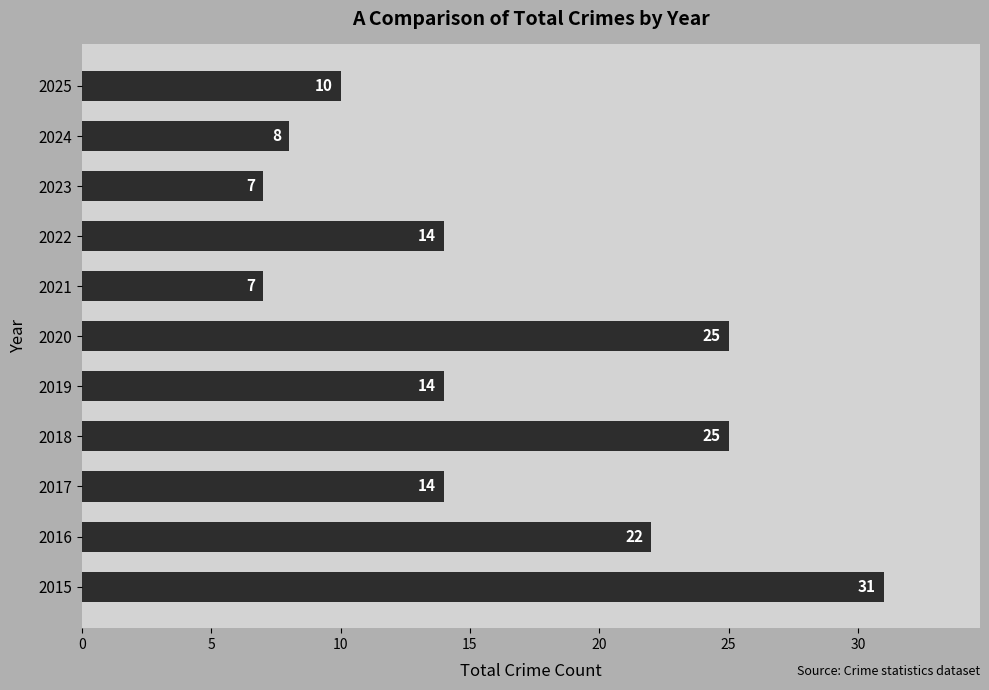

Reading bottom to top, list all the values displayed in this chart.

31	22	14	25	14	25	7	14	7	8	10